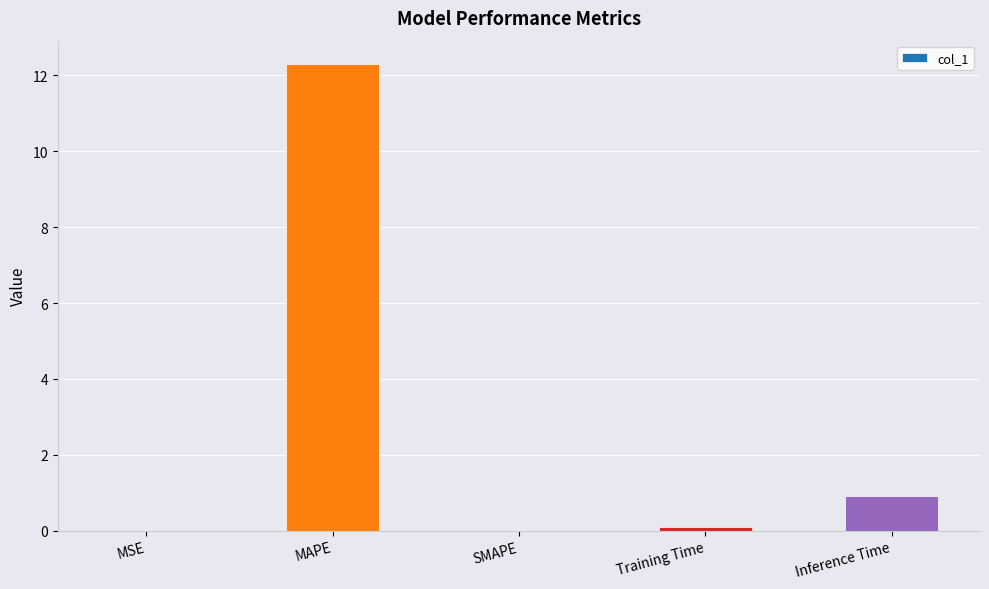

Between Training Time and Inference Time, which is larger?

Inference Time